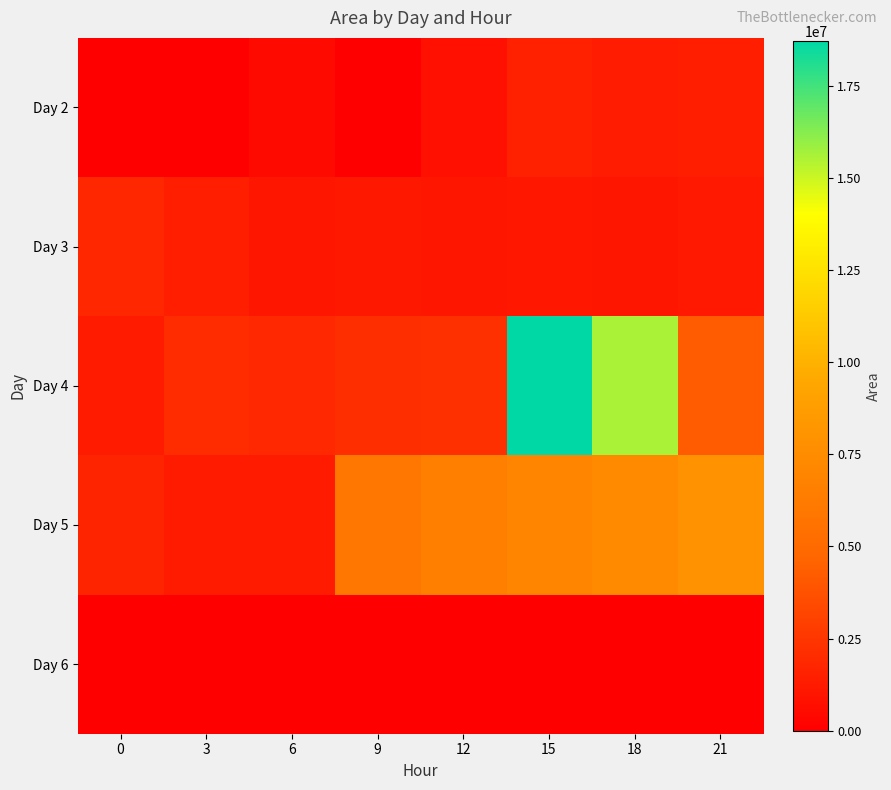

Which series has the largest range (max minus min)?

Day 4